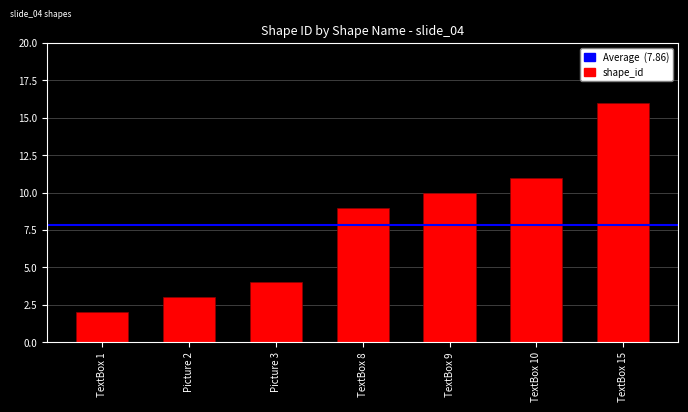

Between TextBox 9 and TextBox 1, which is larger?

TextBox 9